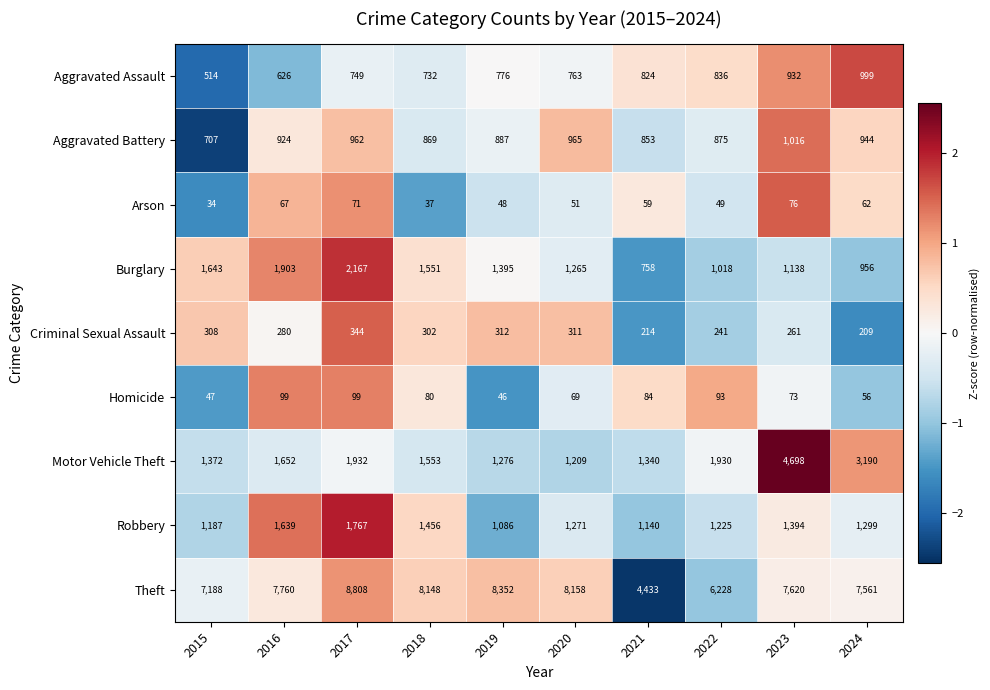

What is the minimum value shown in the chart?

34